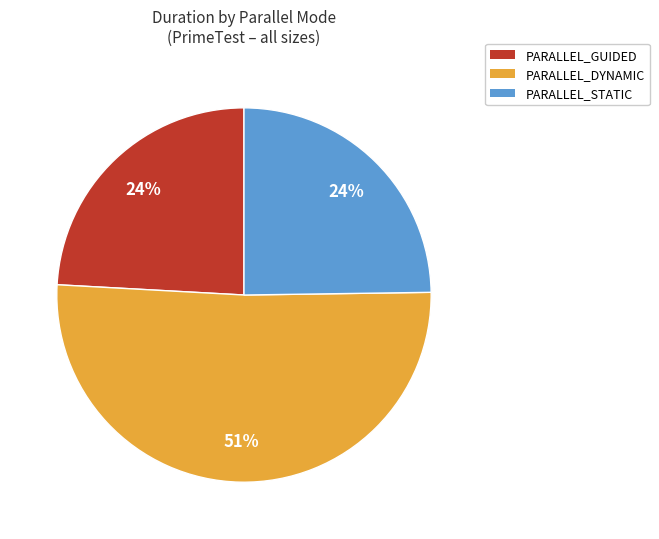

Which slice is the smallest?

PARALLEL_GUIDED